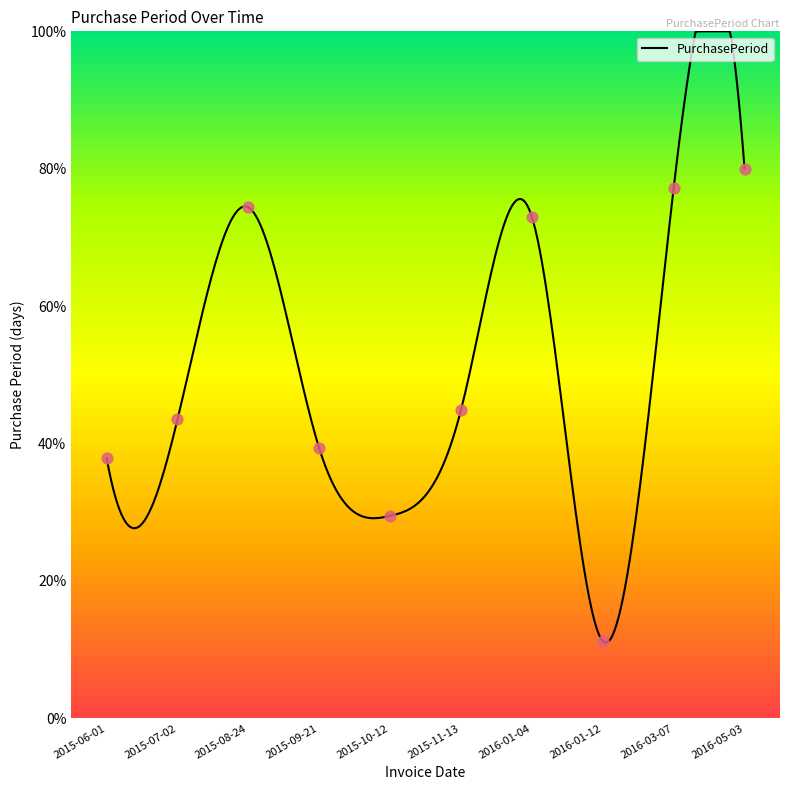

What is the change in value from 2015-11-13 to 2016-03-07?

+32.3